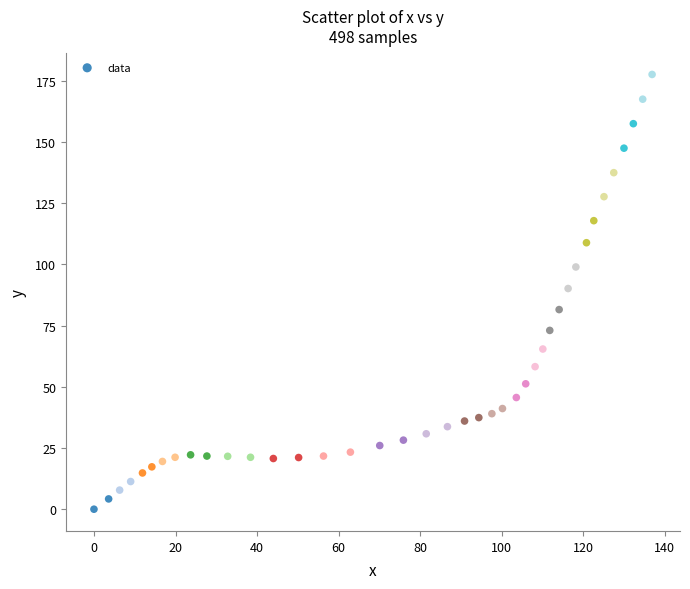

What Y value in the scatter plot is closest to 88?

90.1